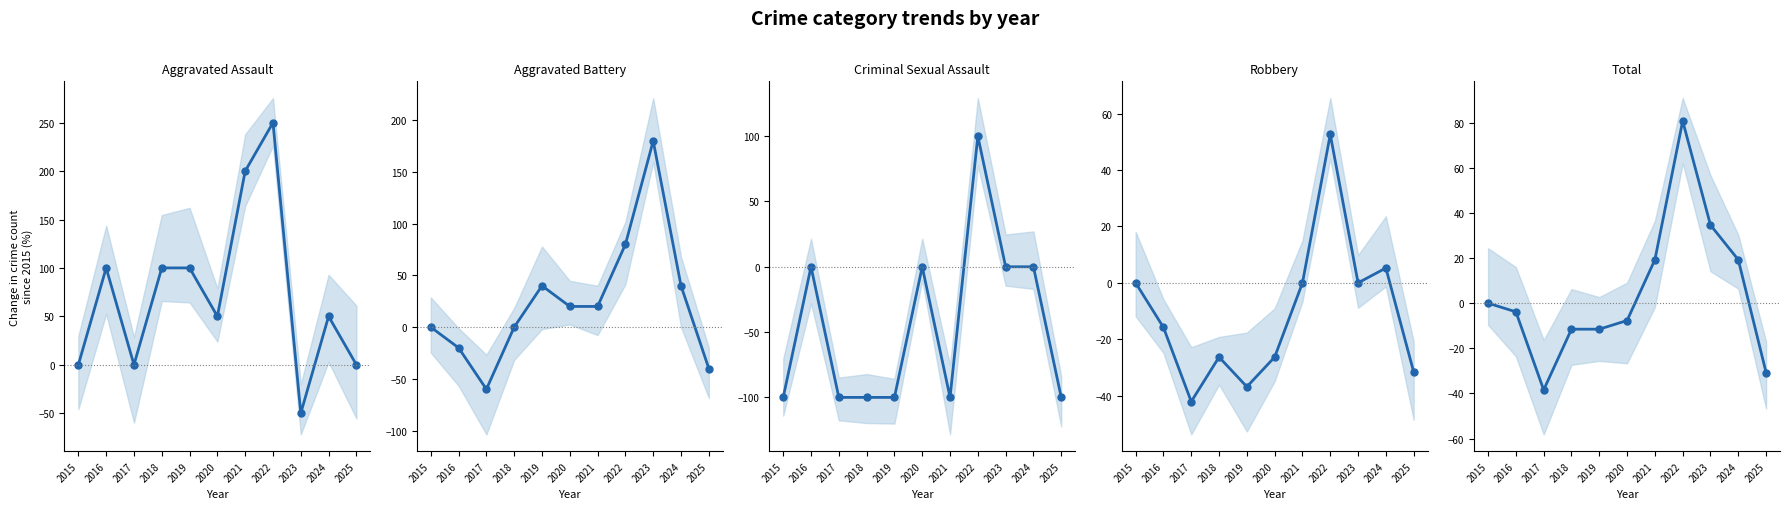

How many data points in Robbery are above -15?

5